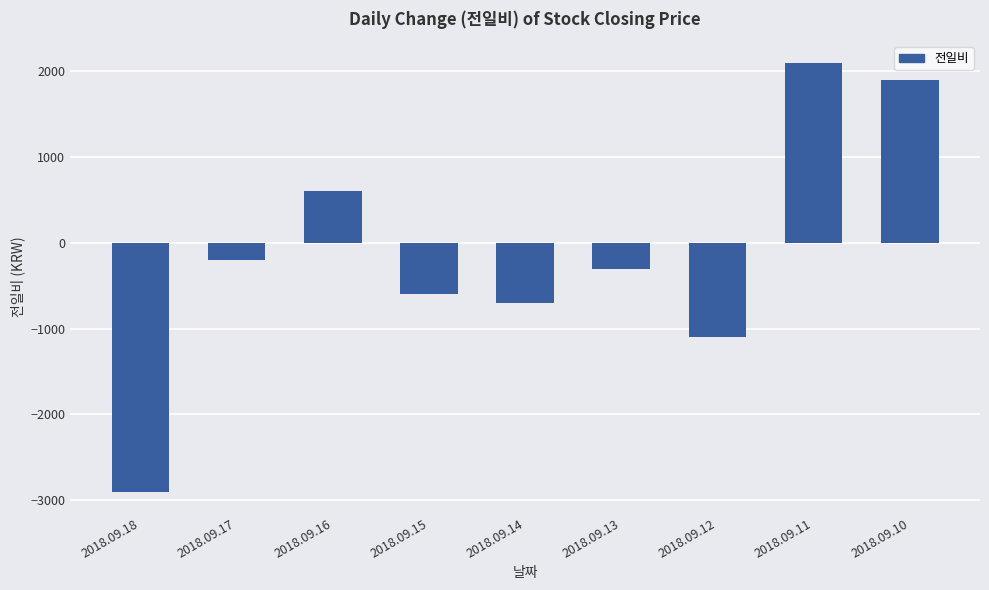

The chart shows a value of -115 at 2018.09.13. True or false?

False